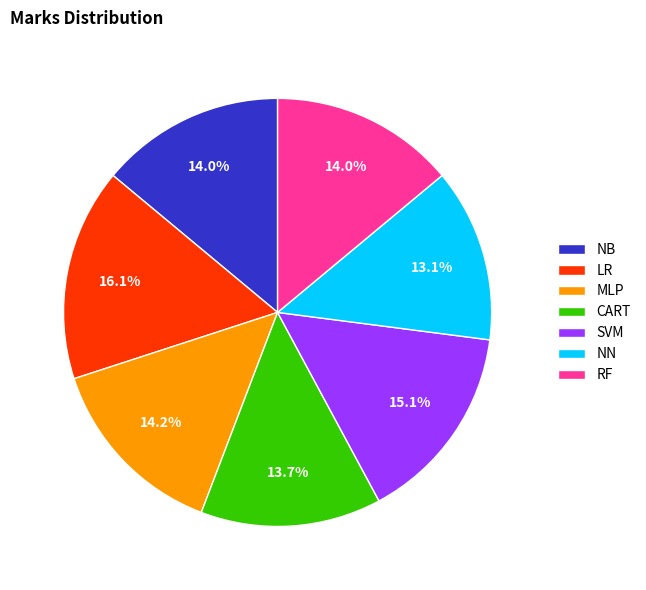

To the nearest percent, what percentage of the pie is NB?

14%